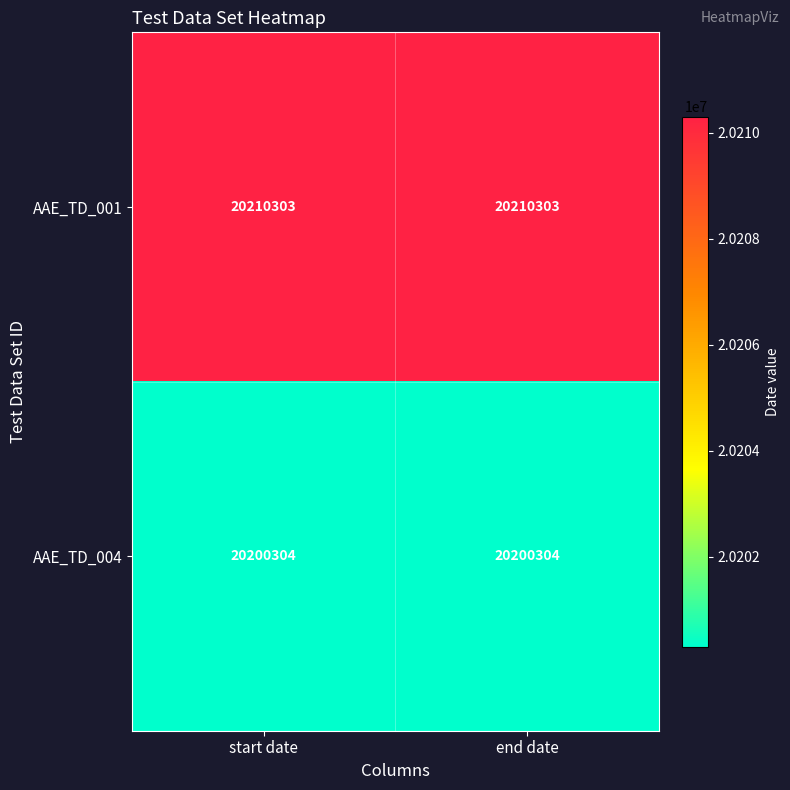

What is the spread (max minus min) of values at end date?

9999